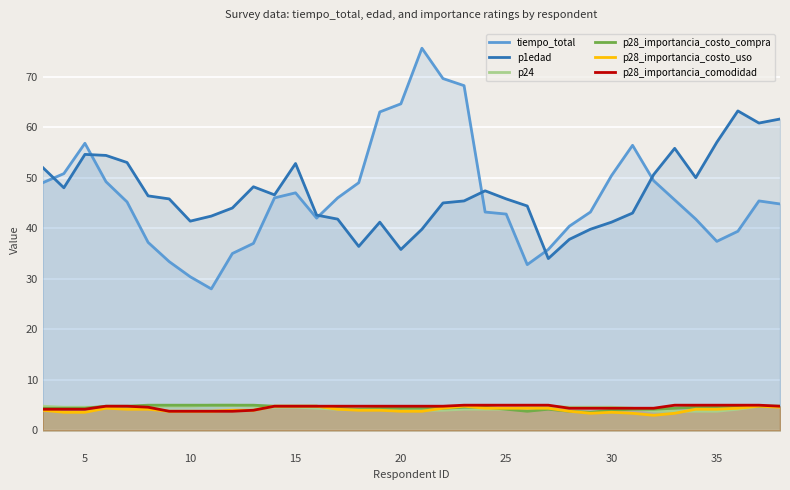

True or false: p28_importancia_costo_compra and tiempo_total cross at least once.

False